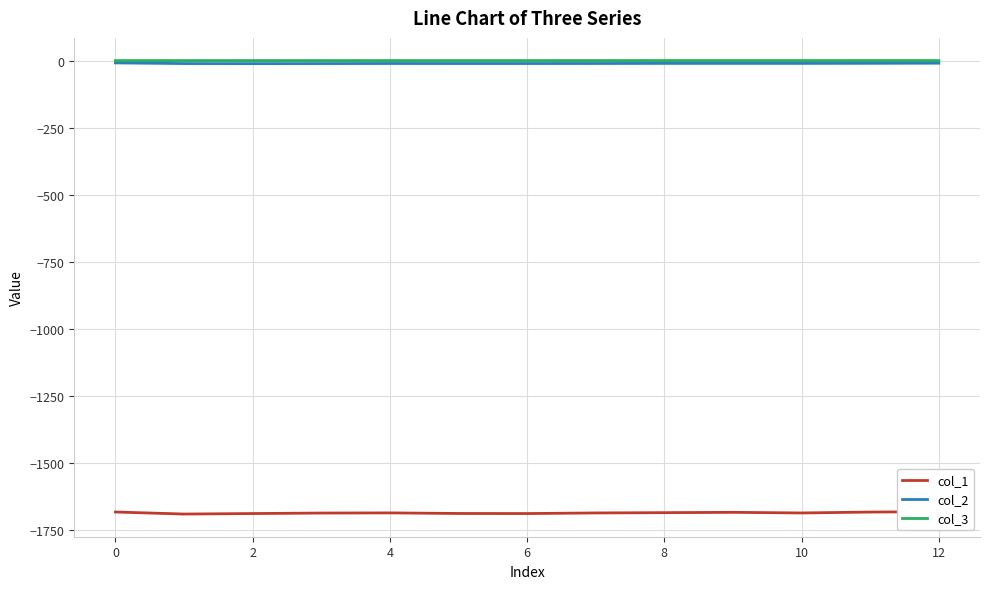

True or false: col_1 and col_3 intersect in this chart.

False